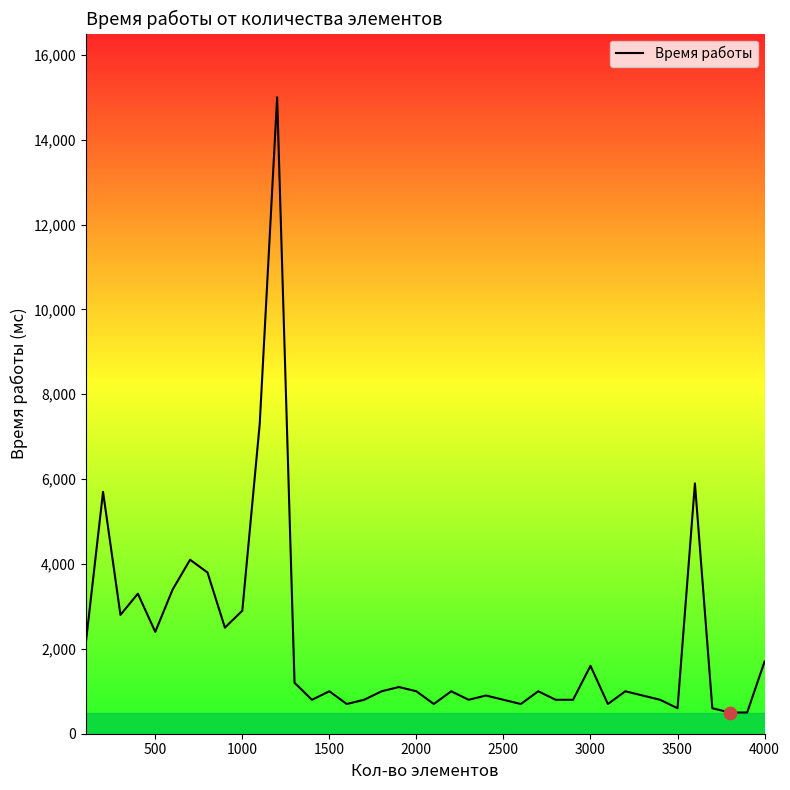

What is the greatest value displayed?

15000